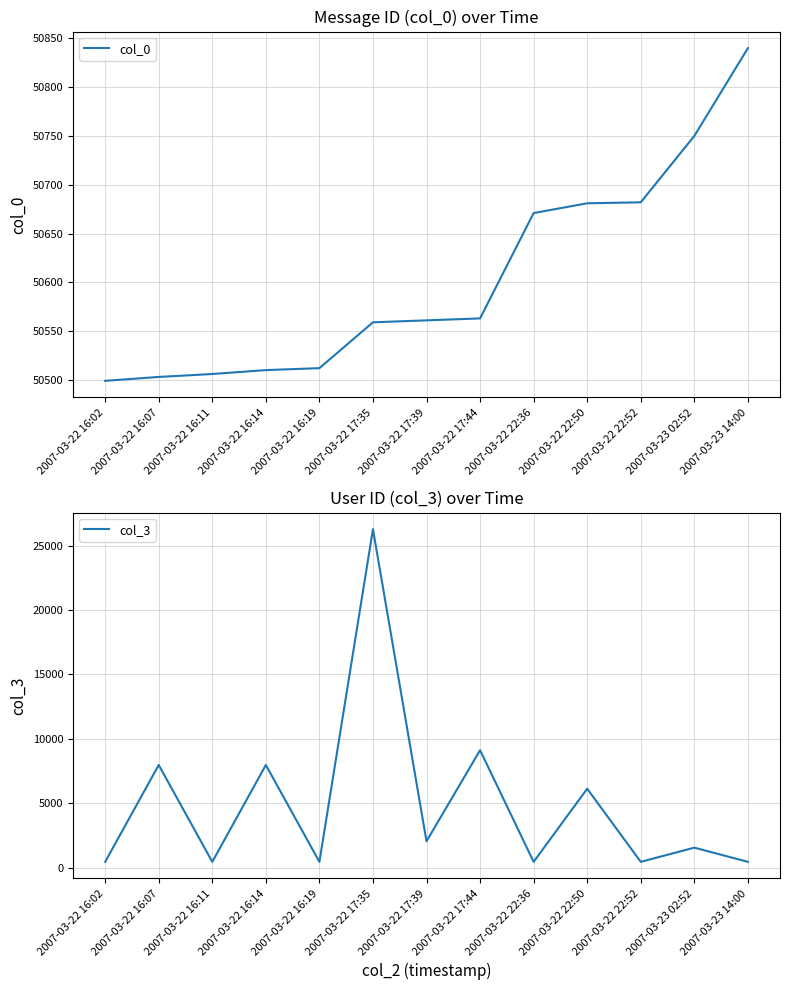

What is the difference between the col_3 values at 2007-03-22 16:11 and 2007-03-23 02:52?

1101